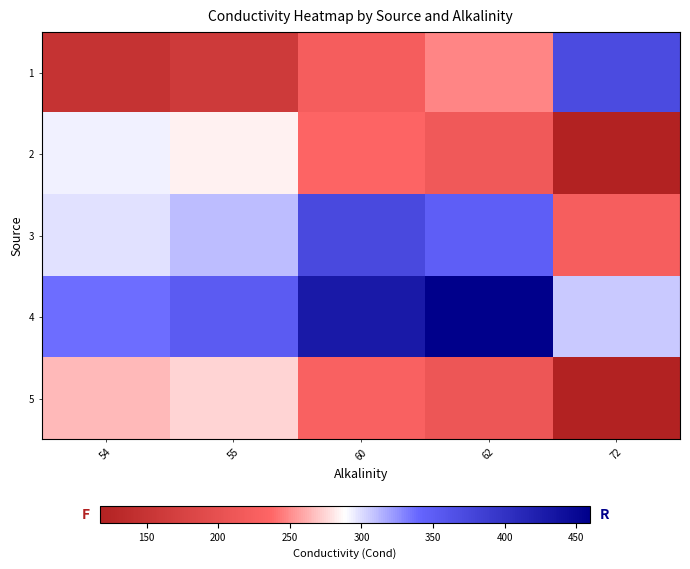

At how many categories does at least one series exceed 298?

5